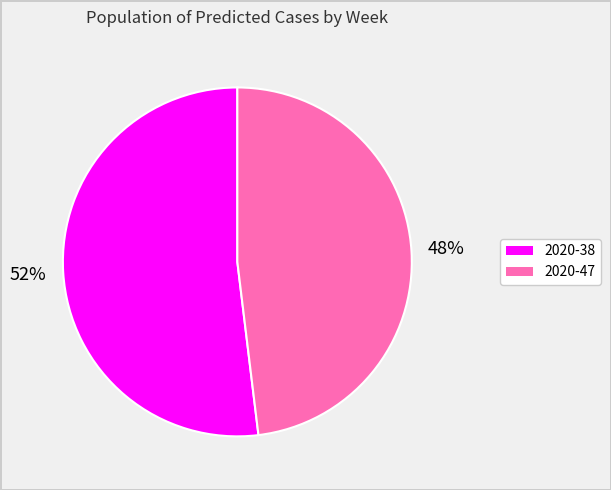

To the nearest percent, what percentage of the pie is 2020-38?

52%